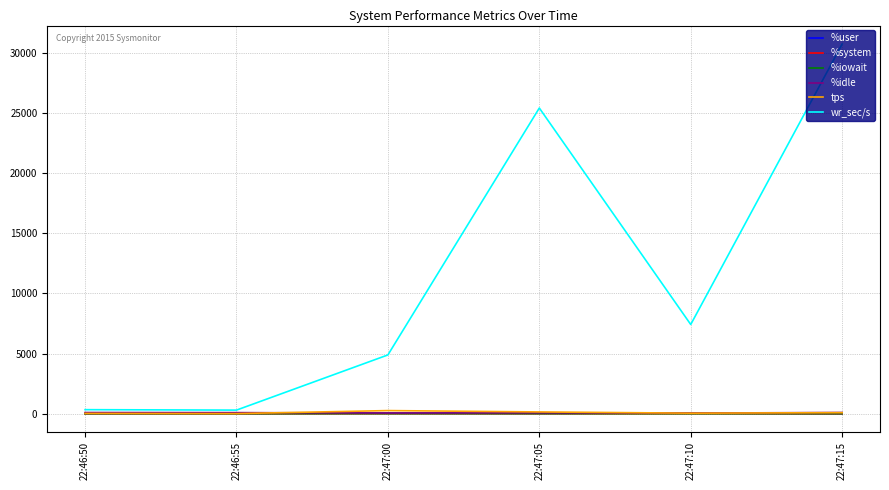

What is the greatest value displayed?

30739.2